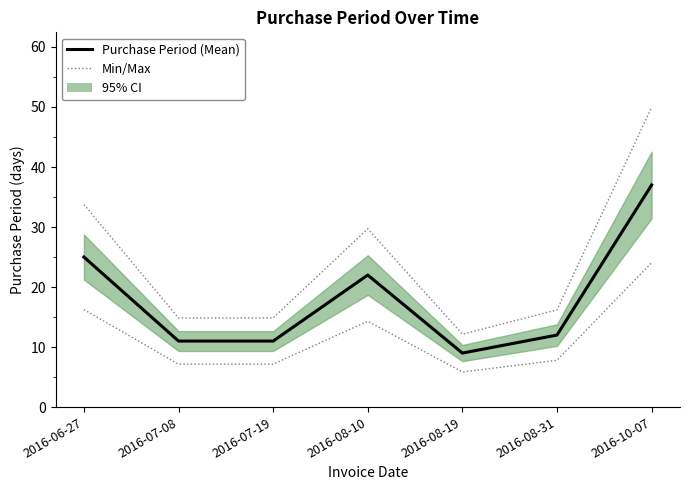

At which category does Purchase Period (Mean) reach its first local peak?

2016-08-10